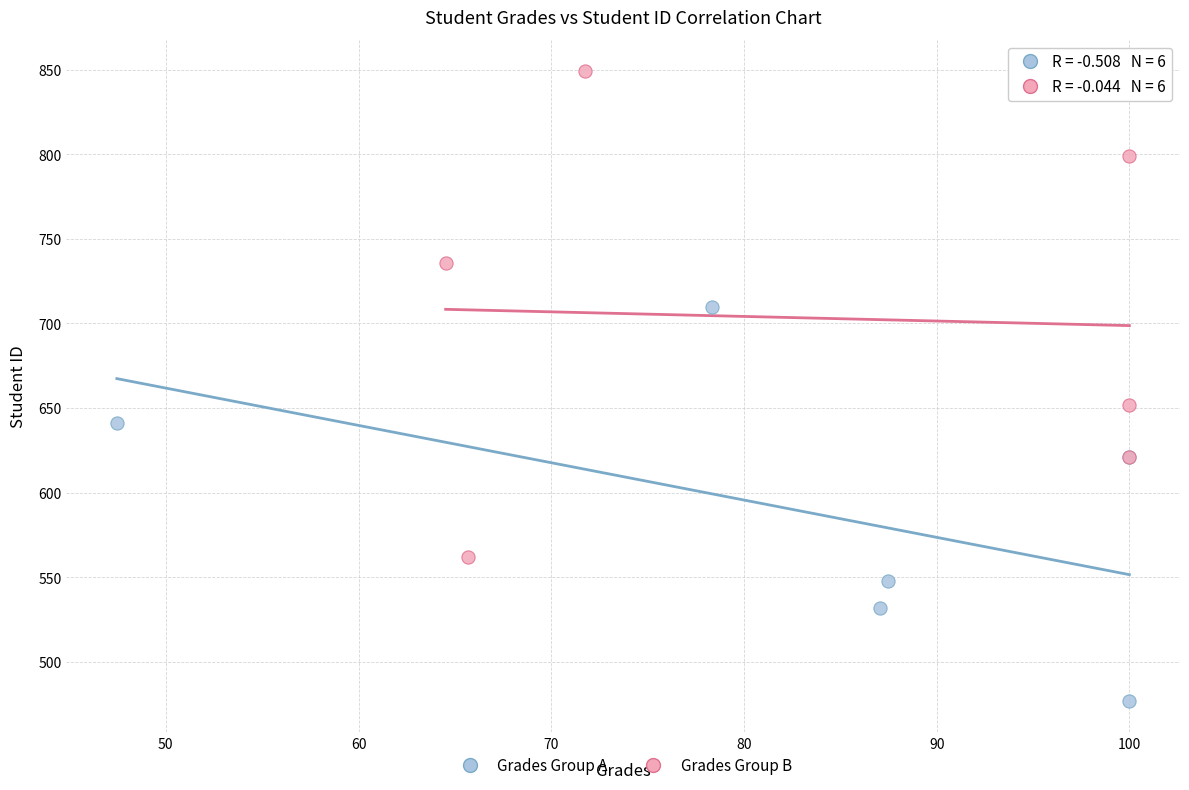

Which series contains the lowest Y value?

Grades Group A